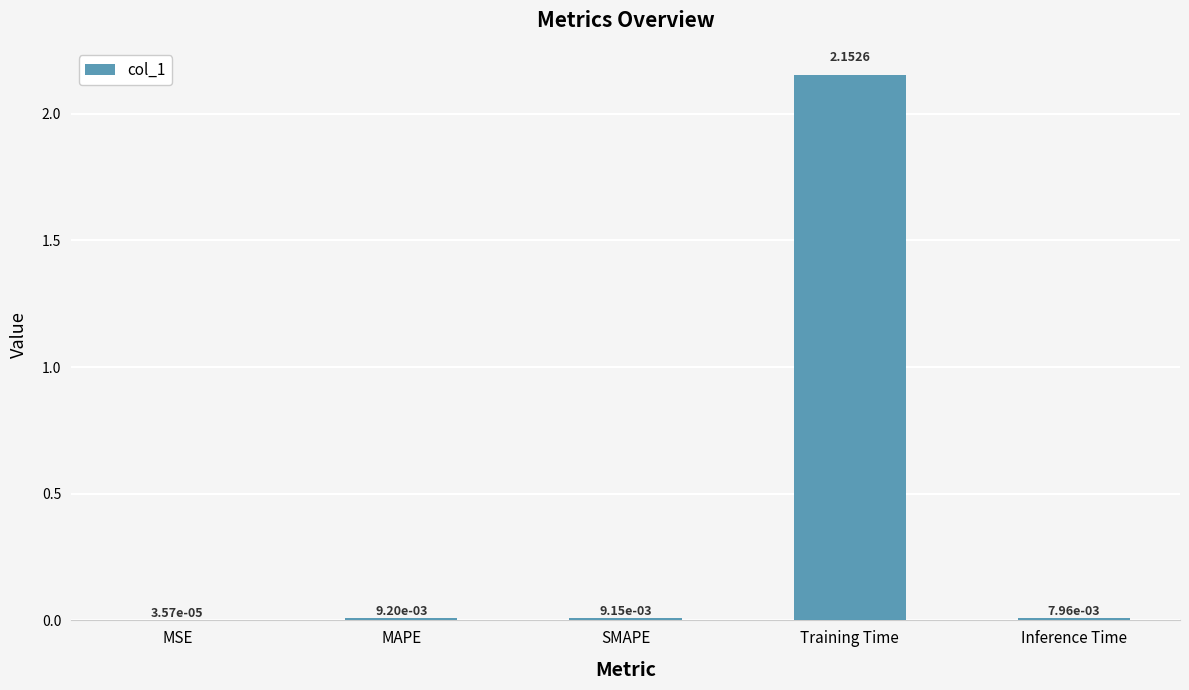

What is the change in value from SMAPE to Training Time?

+2.1